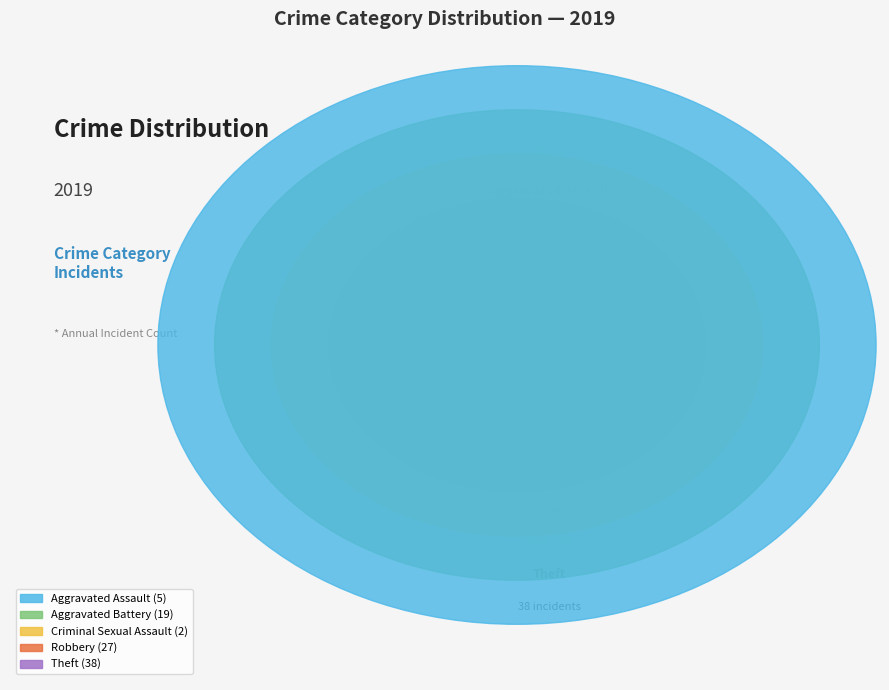

To the nearest percent, what percentage of the pie is Criminal Sexual Assault?

2%